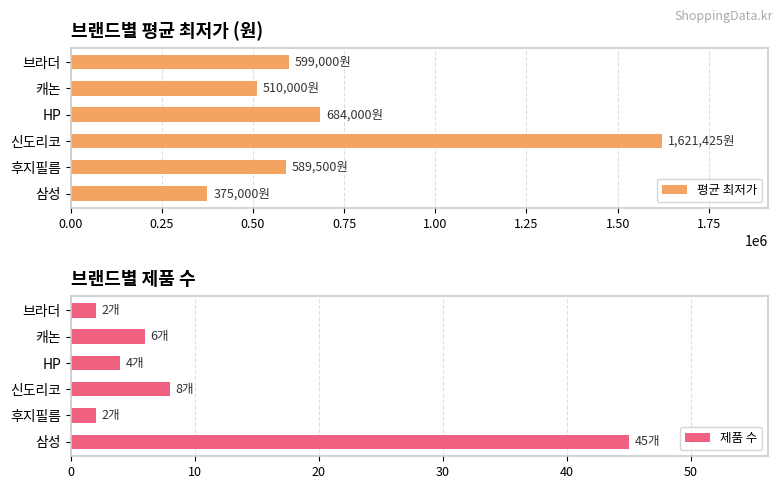

The 평균 최저가 series shows 256450 at 브라더. True or false?

False